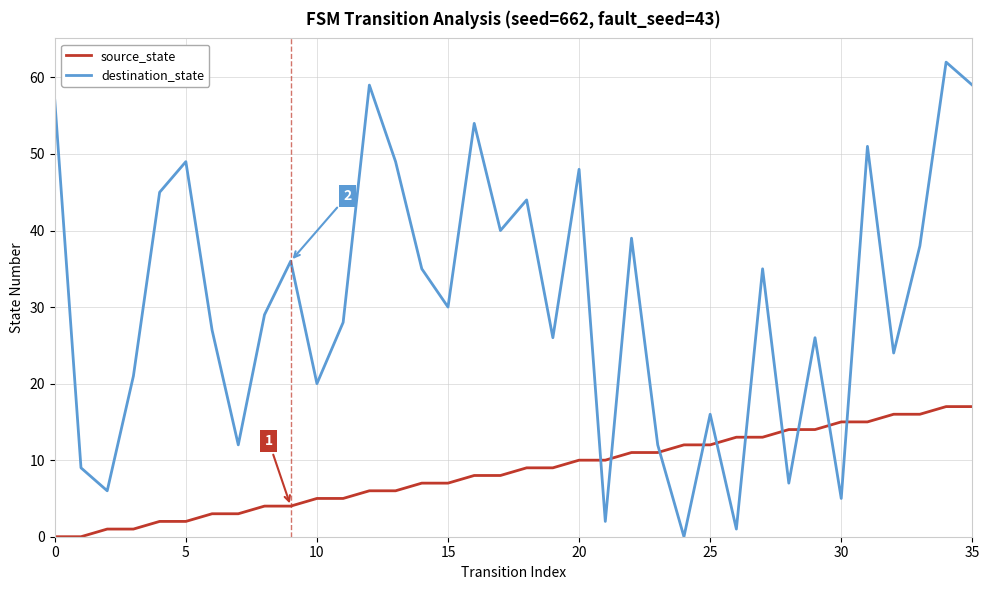

What is the maximum value for source_state?

17